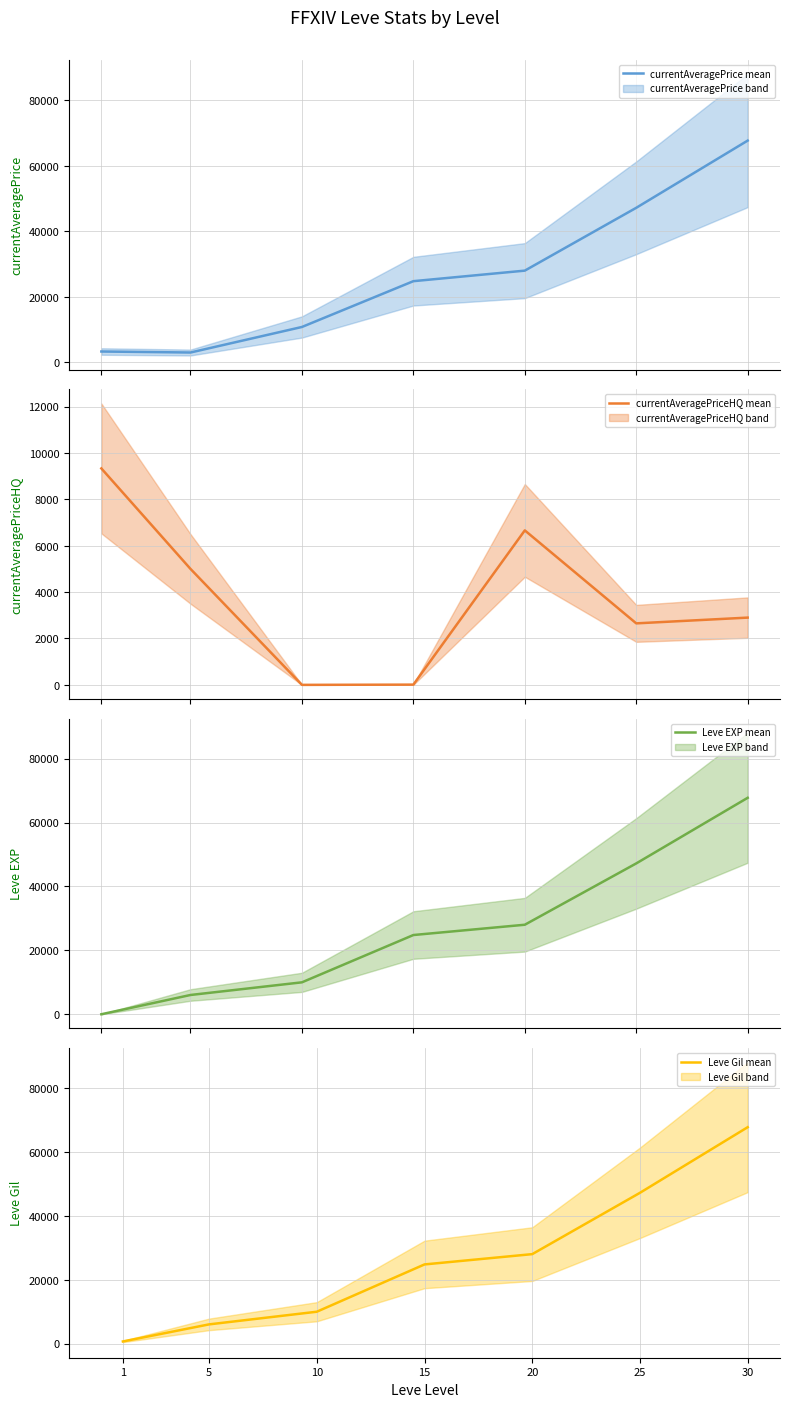

Between which two adjacent categories do Leve Gil and currentAveragePrice first intersect?

1 and 5